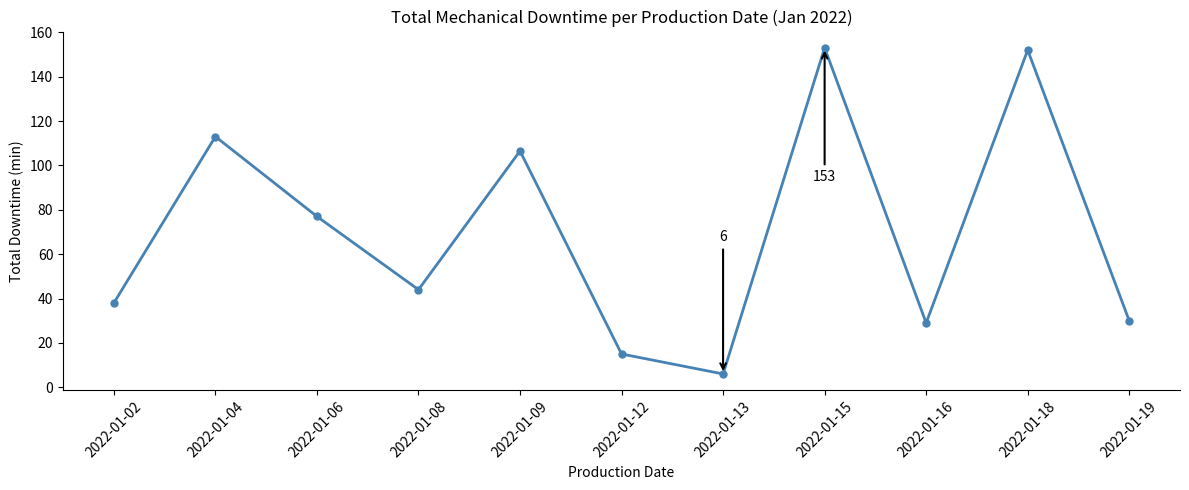

What is the change in value from 2022-01-09 to 2022-01-16?

-77.5